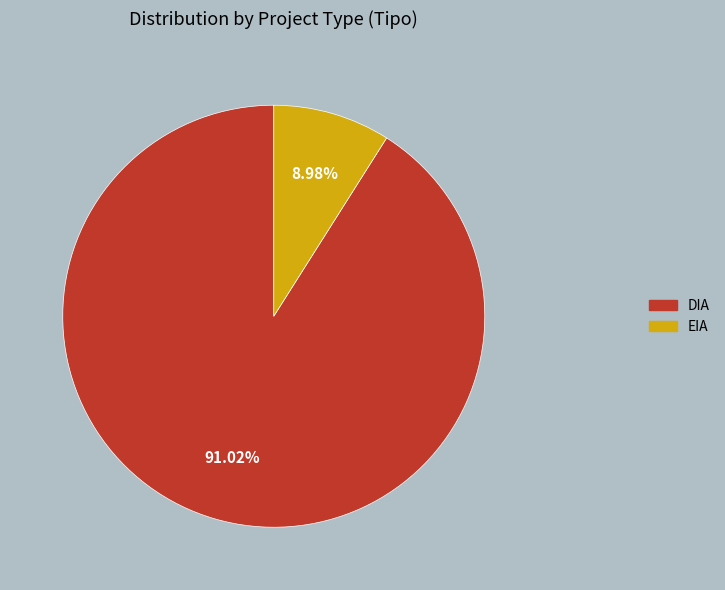

Is there any slice that represents more than half of the pie?

Yes